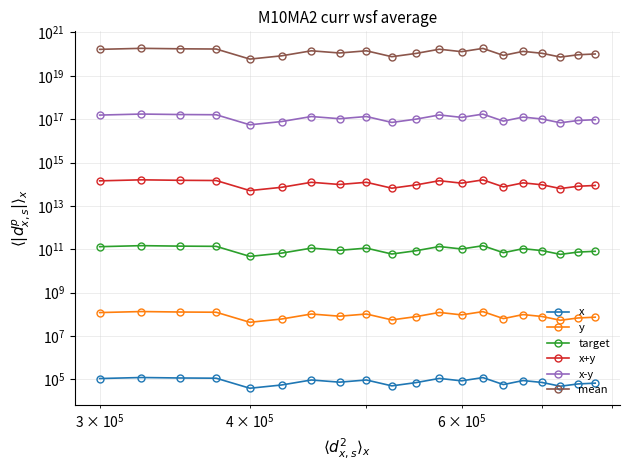

Reading left to right, what are all the values shown in this chart?

x: 110100.0	122780.0	116670.0	114090.0	39280.0	55480.0	94390.0	74920.0	94440.0	50550.0	71720.0	111670.0	86210.0	121840.0	58080.0	89010.0	72540.0	48700.0	62130.0	67480.0
y: 121060000.0	135008000.0	128287000.0	125449000.0	43158000.0	60978000.0	103779000.0	82362000.0	103834000.0	55555000.0	78842000.0	122787000.0	94781000.0	133974000.0	63838000.0	97861000.0	79744000.0	53520000.0	68293000.0	74178000.0
target: 132020000000.0	147236000000.0	139904000000.0	136808000000.0	47036000000.0	66476000000.0	113168000000.0	89804000000.0	113228000000.0	60560000000.0	85964000000.0	133904000000.0	103352000000.0	146108000000.0	69596000000.0	106712000000.0	86948000000.0	58340000000.0	74456000000.0	80876000000.0
x+y: 142980000000000.0	159464000000000.0	151521000000000.0	148167000000000.0	50914000000000.0	71974000000000.0	122557000000000.0	97246000000000.0	122622000000000.0	65565000000000.0	93086000000000.0	145021000000000.0	111923000000000.0	158242000000000.0	75354000000000.0	115563000000000.0	94152000000000.0	63160000000000.0	80619000000000.0	87574000000000.0
x-y: 153940000000000000.0	171692000000000000.0	163138000000000000.0	159526000000000000.0	54792000000000000.0	77472000000000000.0	131945999999999968.0	104688000000000000.0	132015999999999984.0	70569999999999992.0	100208000000000000.0	156138000000000000.0	120494000000000000.0	170376000000000000.0	81112000000000000.0	124414000000000000.0	101355999999999984.0	67979999999999992.0	86782000000000000.0	94272000000000000.0
mean: 164900000000000000000.0	183920000000000000000.0	174755000000000000000.0	170885000000000000000.0	58670000000000000000.0	82970000000000000000.0	141334999999999967232.0	112130000000000000000.0	141410000000000000000.0	75575000000000000000.0	107330000000000000000.0	167255000000000000000.0	129065000000000000000.0	182510000000000000000.0	86870000000000000000.0	133265000000000000000.0	108559999999999983616.0	72800000000000000000.0	92945000000000000000.0	100970000000000000000.0